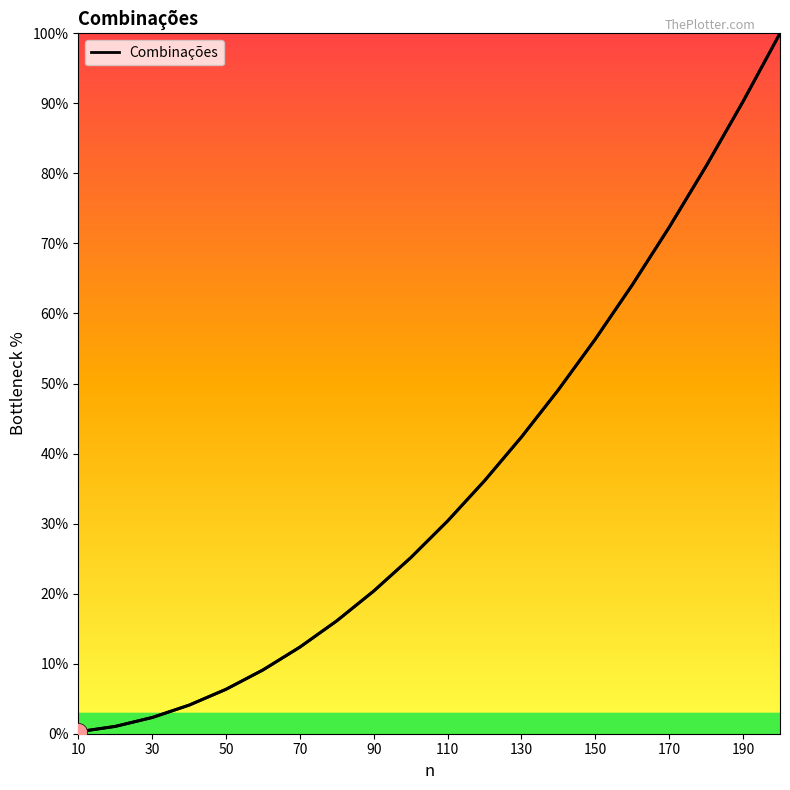

How many data points are above 30?

10